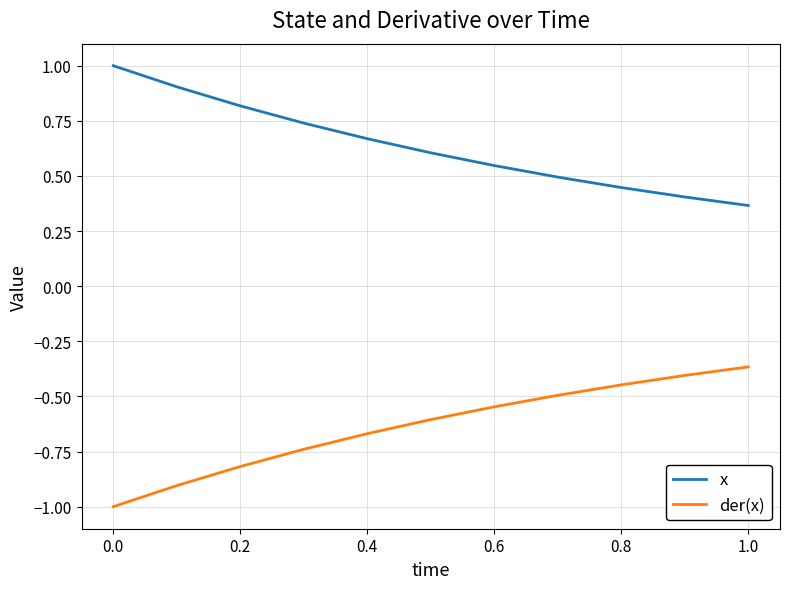

What is the greatest value displayed?

1.0